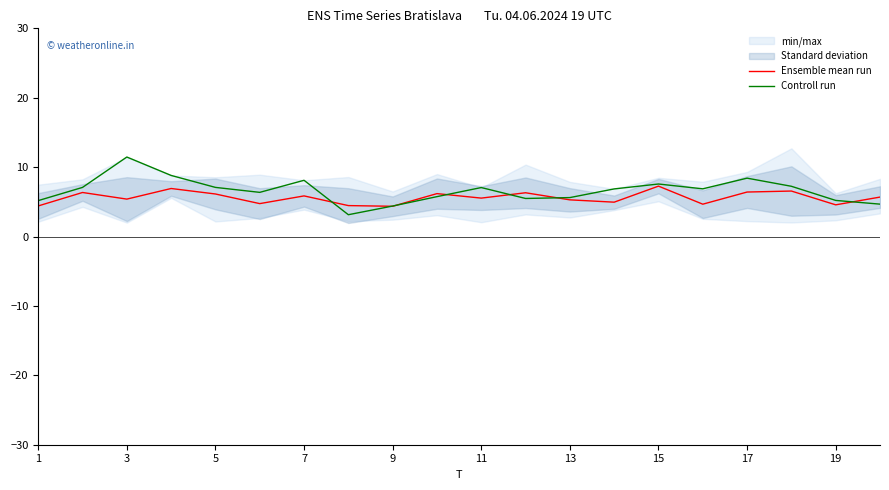

What is the lowest value of the Controll run series?

3.1